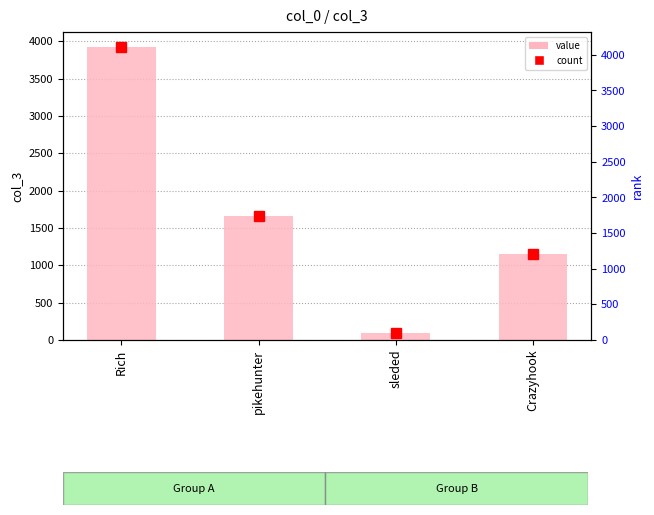

The chart shows a value of 1659 at pikehunter. True or false?

True